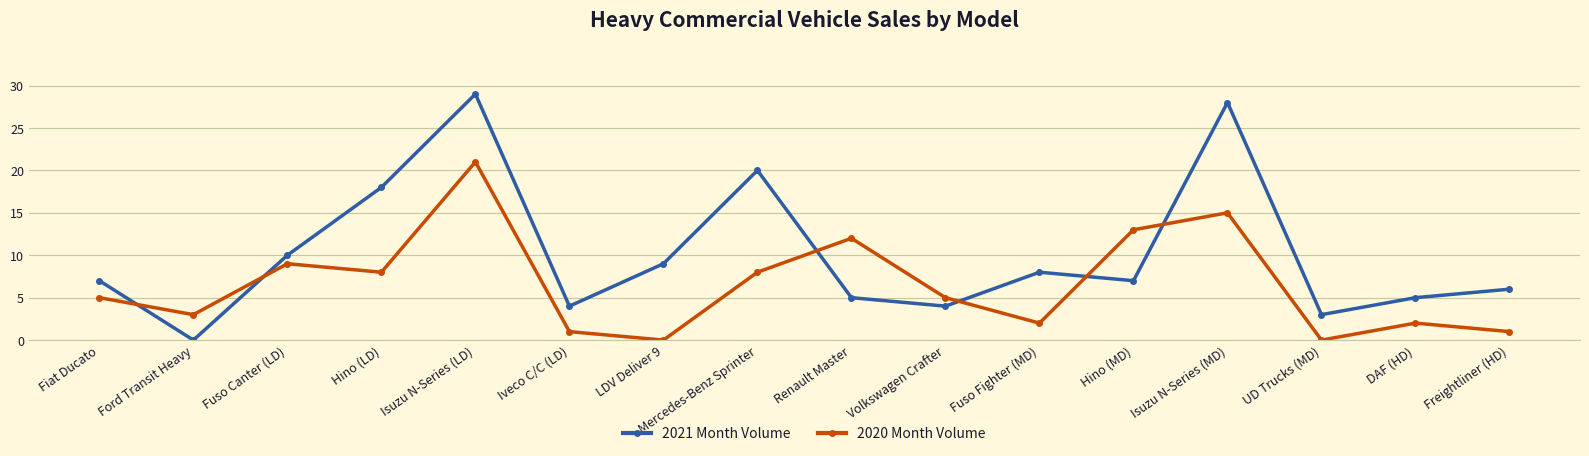

Is this an area chart (filled region under the line)?

No